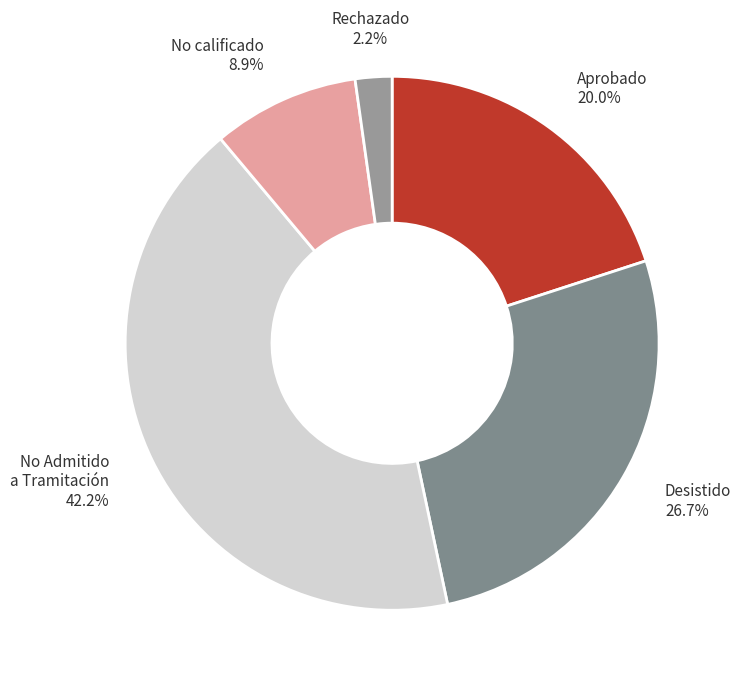

How many slices are in this pie chart?

5